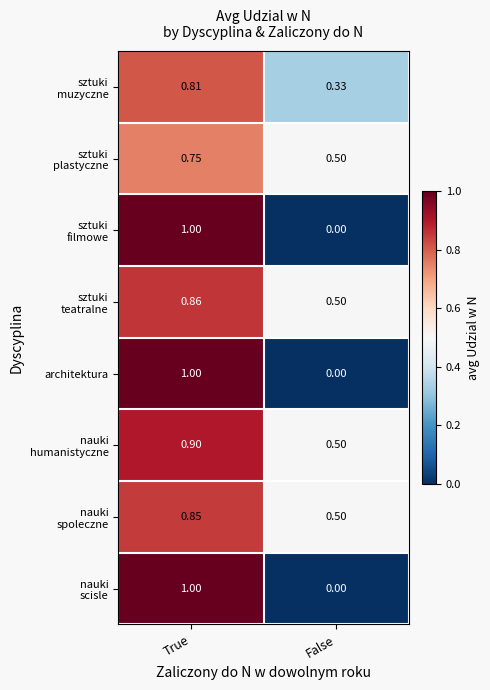

Where is architektura nearest to the value 0?

False